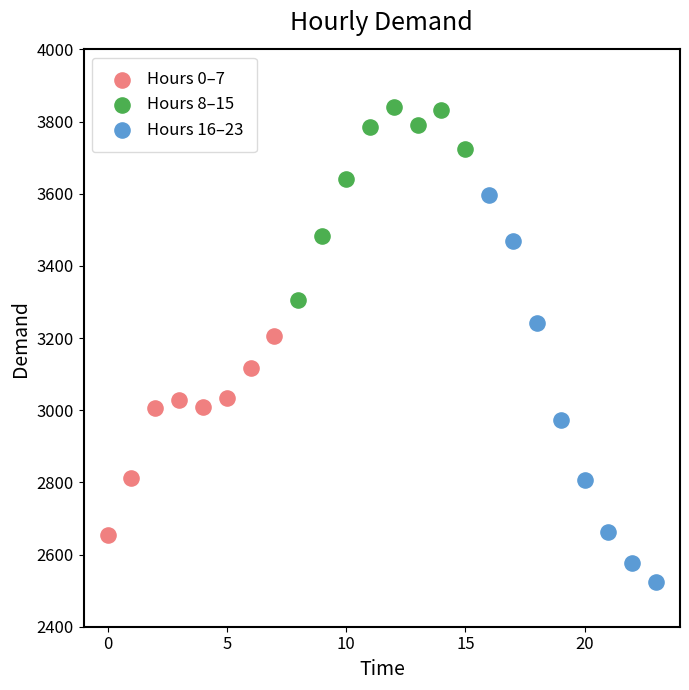

Which series contains the highest Y value?

Hours 8–15